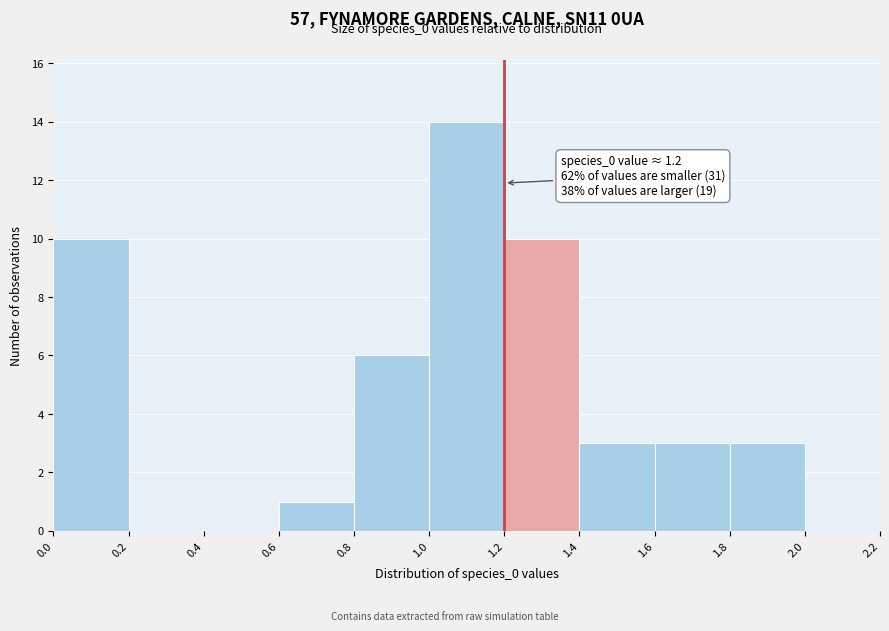

Which range on the x-axis has the tallest bar?

1.0 to 1.2